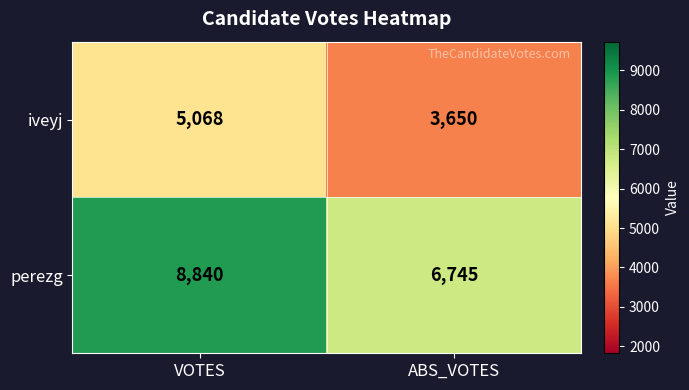

At which category is the sum across all series the highest?

VOTES